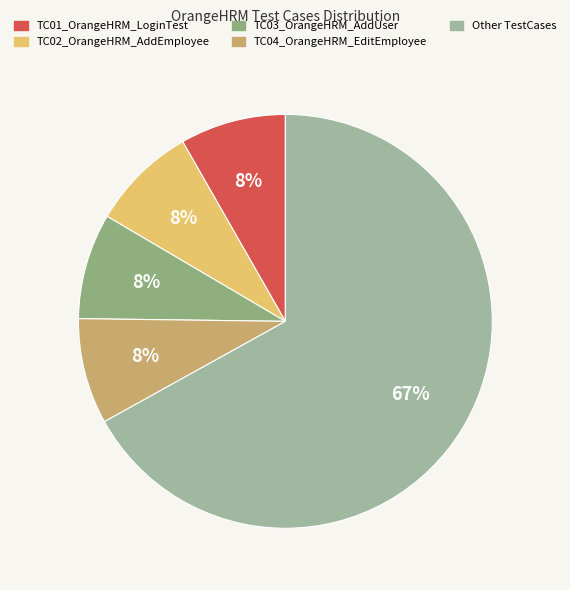

Combined, what portion of the pie is TC04_OrangeHRM_EditEmployee and TC02_OrangeHRM_AddEmployee?

16.5%